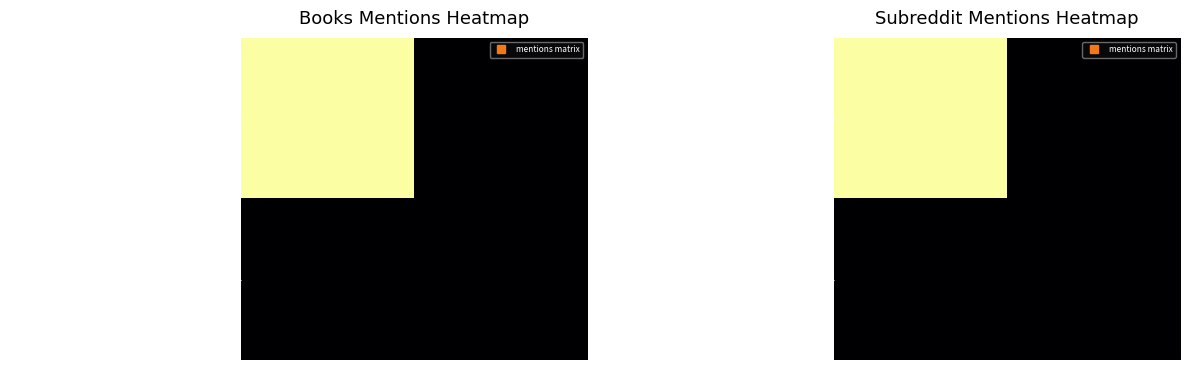

What is the sum of the June, 2004 values at subreddit_mentions and total_mentions?

5